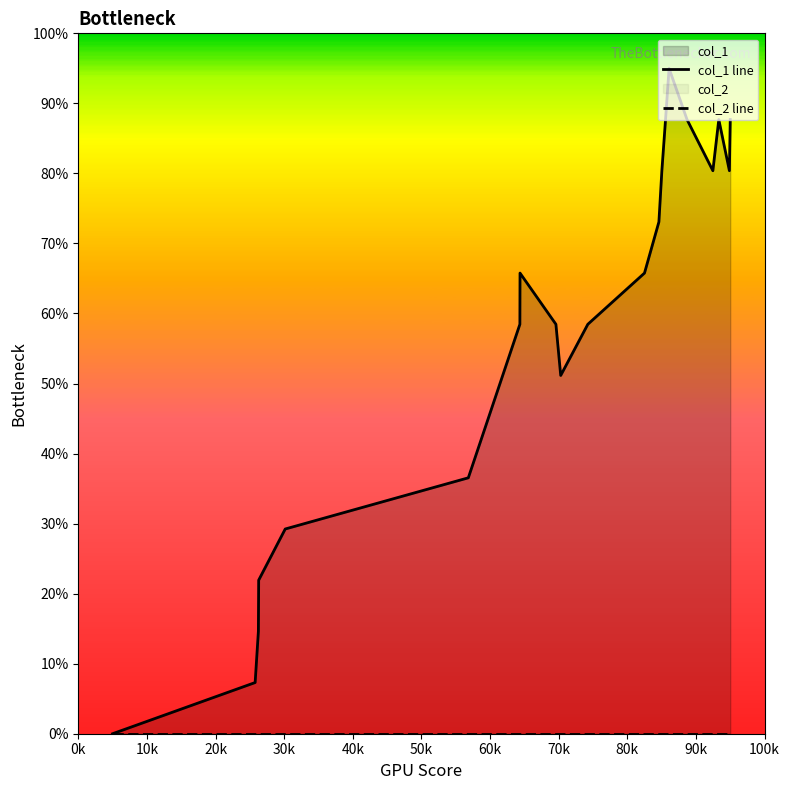

Which series has the widest spread of values?

col_1 line